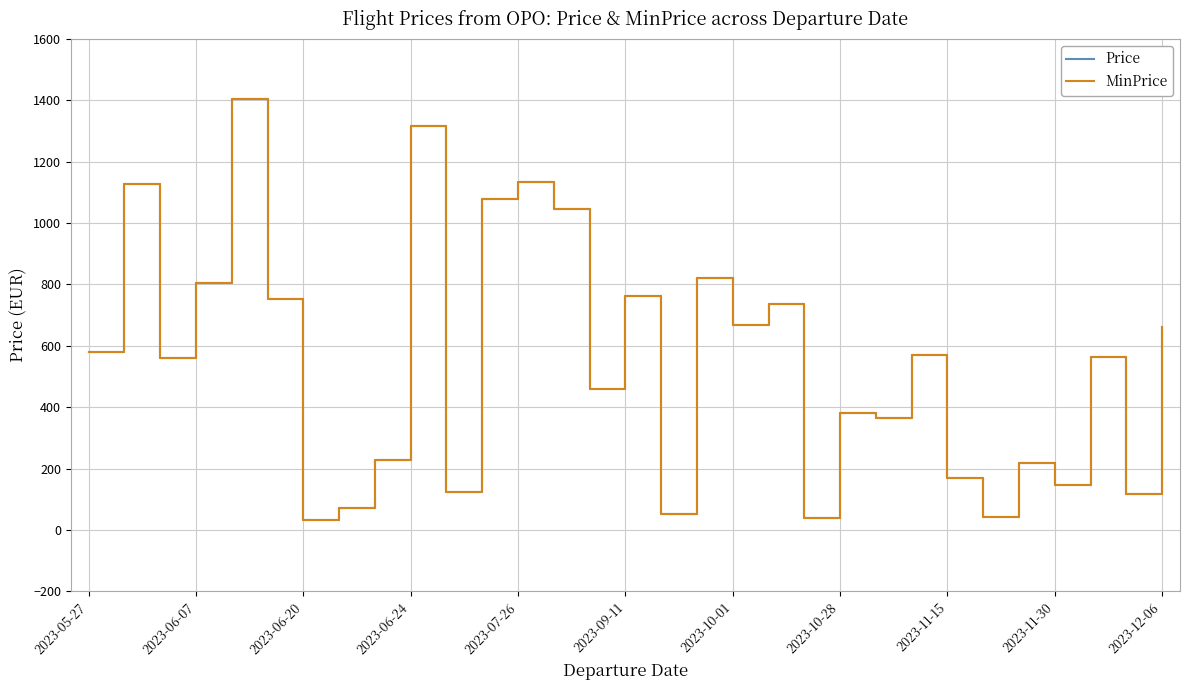

Where is Price nearest to the value 718?

19